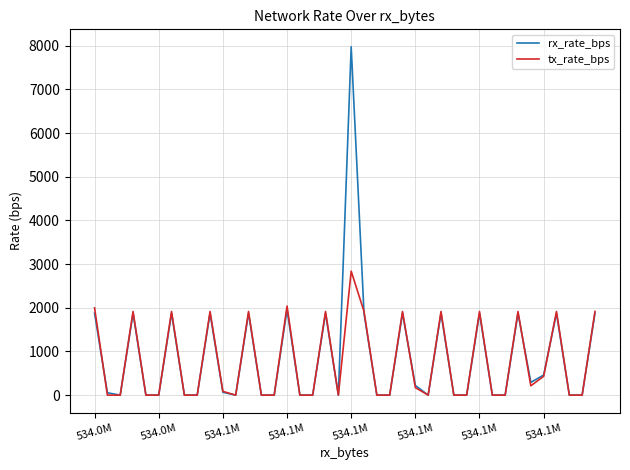

How many categories are shown in the chart?

40